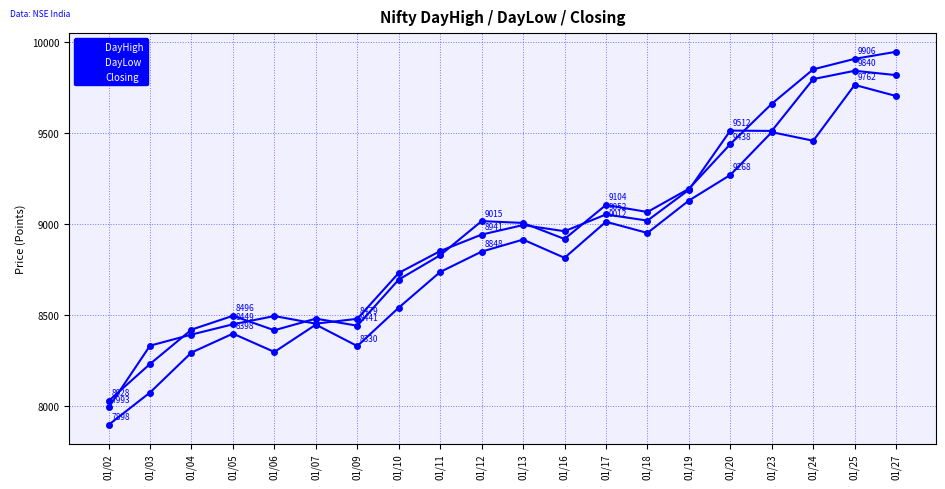

At how many categories does at least one series exceed 8984?

10